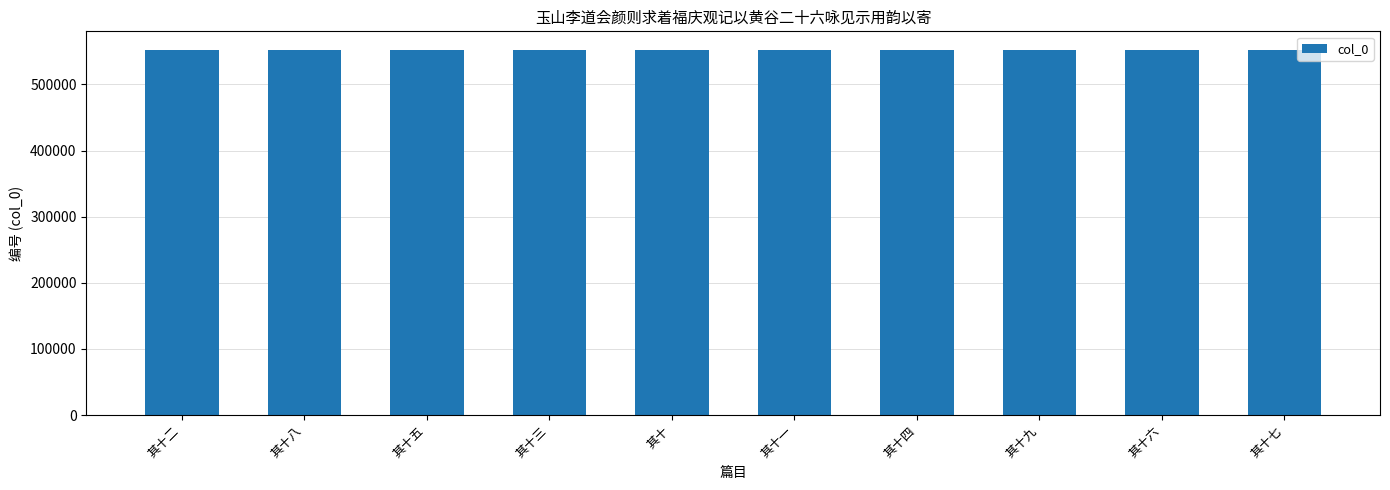

The value at 其十四 is 552733. True or false?

True